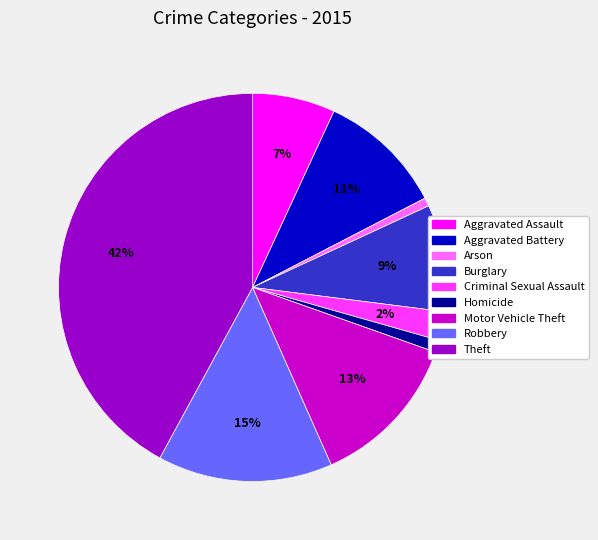

How many segments does this pie chart have?

9